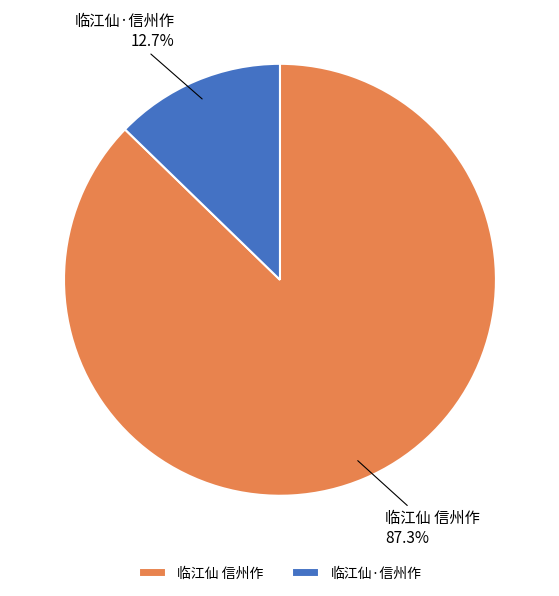

Which slice is the smallest?

临江仙·信州作